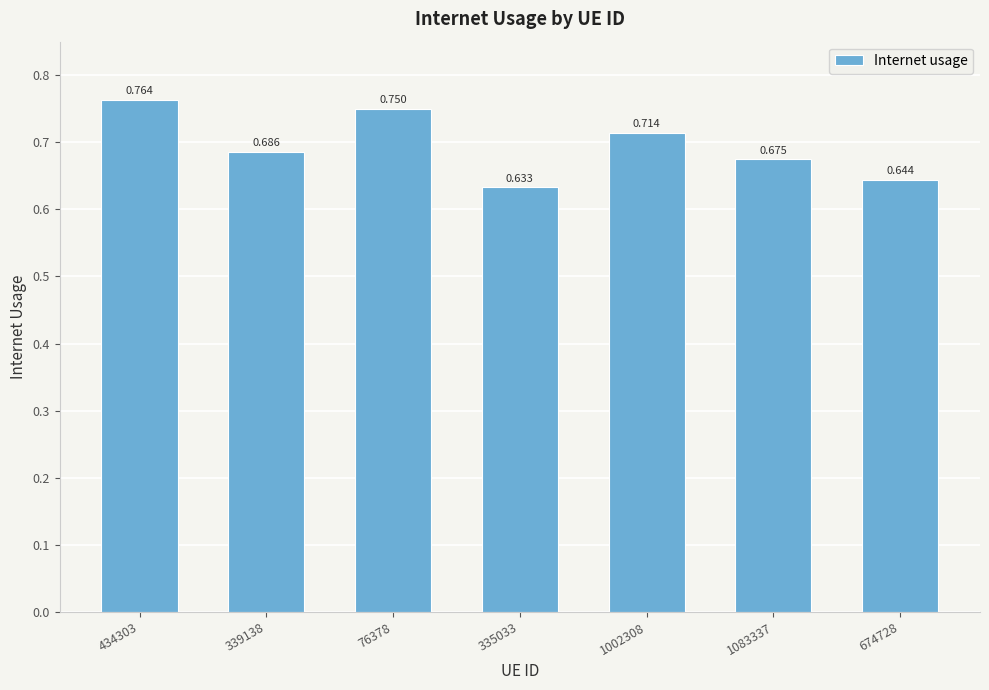

What is the label of the 2nd bar from the left?

339138